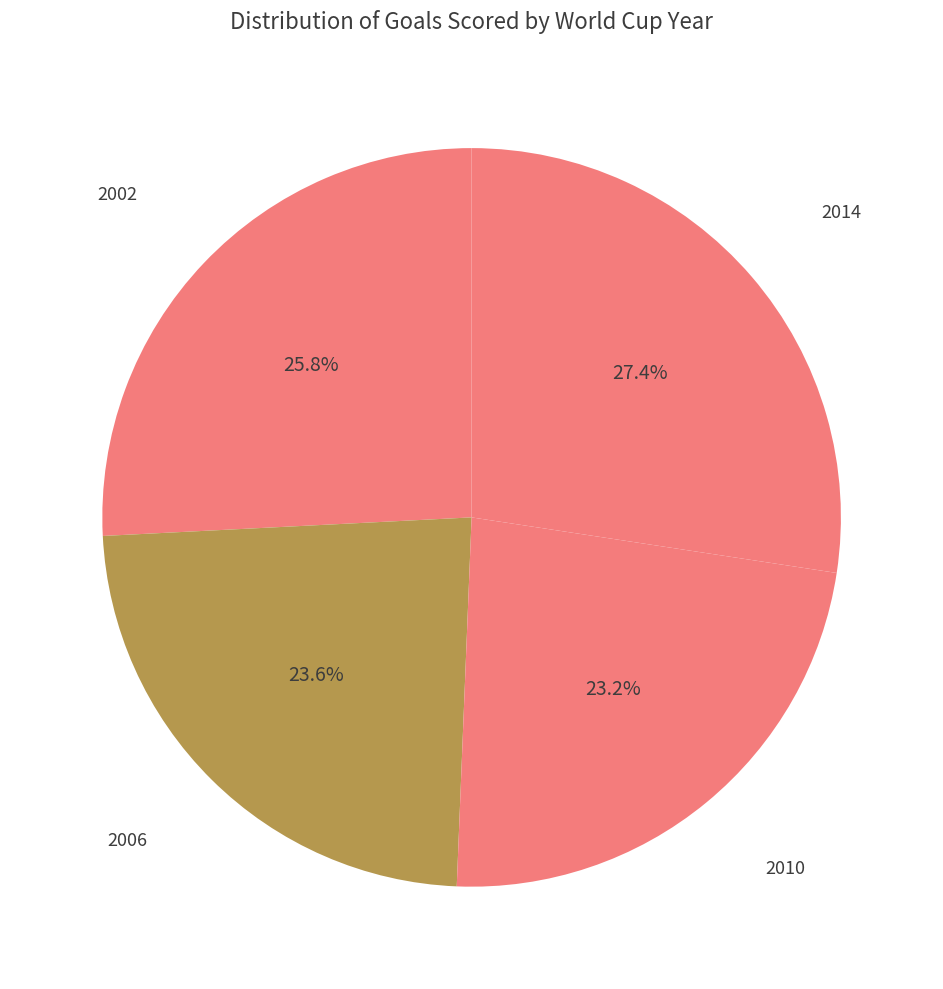

To the nearest percent, what percentage of the pie is 2010?

23%